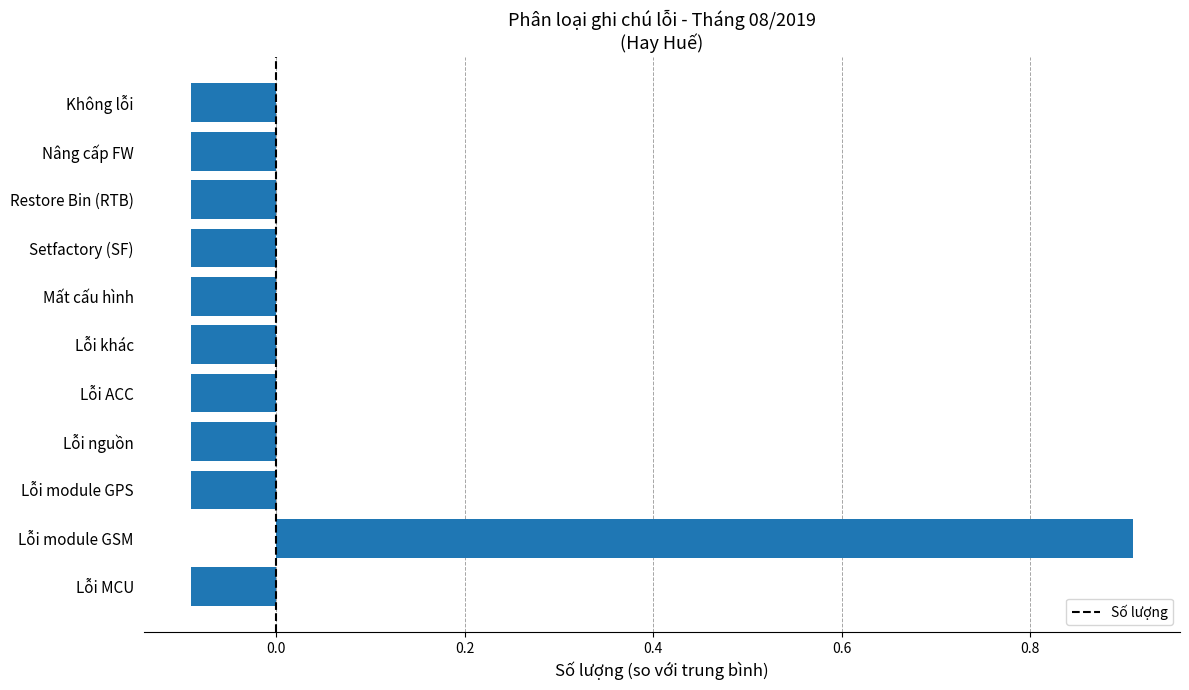

What is the greatest value displayed?

0.9